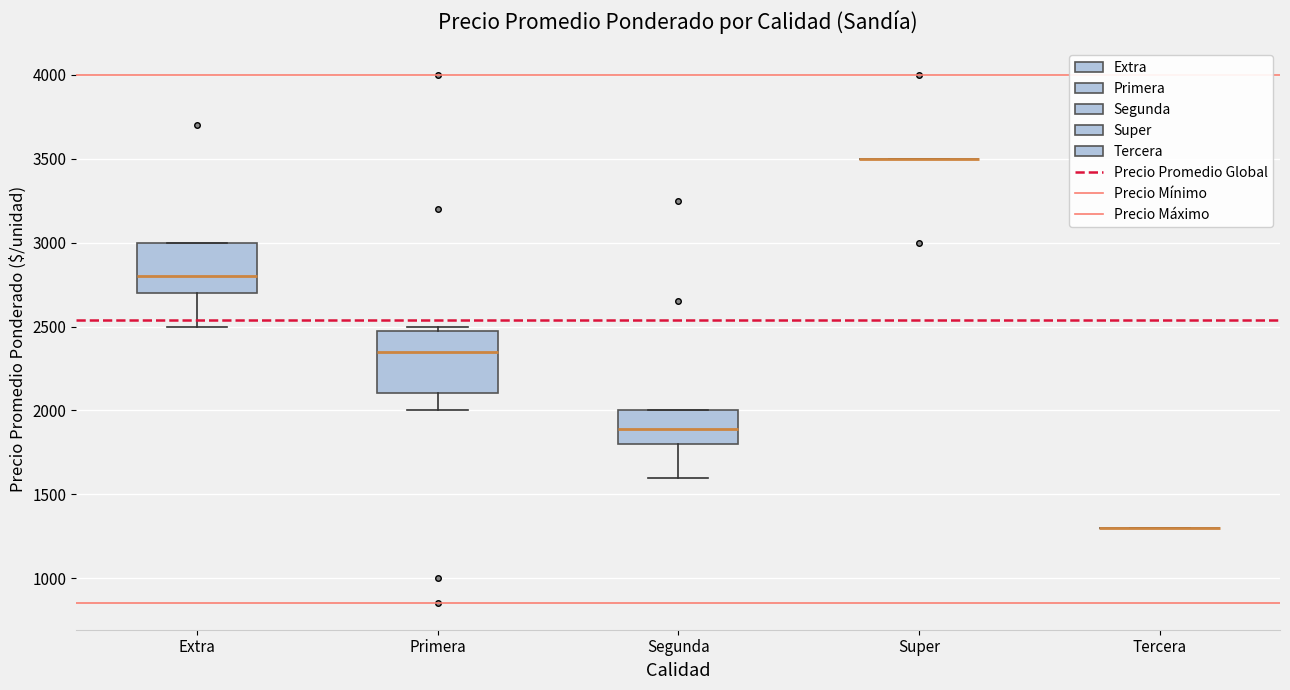

Reading left to right, read every box against the y-axis: the position of its median line, the range the box covers, and the ends of its whiskers. The values are not printed on the chart, so give them approximately, as read against the axis.

Extra: median 2800, box 2700 to 3000, whiskers 2500 to 3000
Primera: median 2350, box 2100 to 2500, whiskers 2000 to 2500 (just above the box's upper edge)
Segunda: median 1900, box 1800 to 2000, whiskers 1600 to 2000
Super: box collapsed to a line at 3500, whiskers 3500 to 3500
Tercera: box collapsed to a line at 1300, whiskers 1300 to 1300